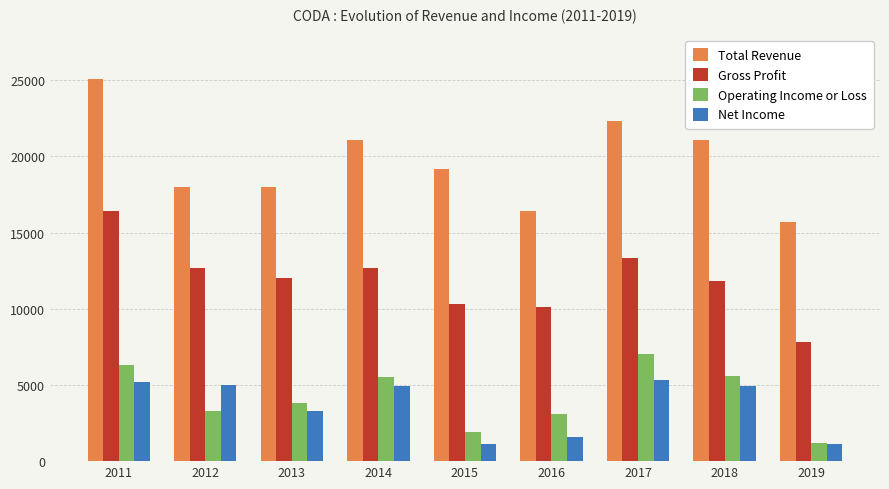

How many values in the Gross Profit series are below 12000?

4